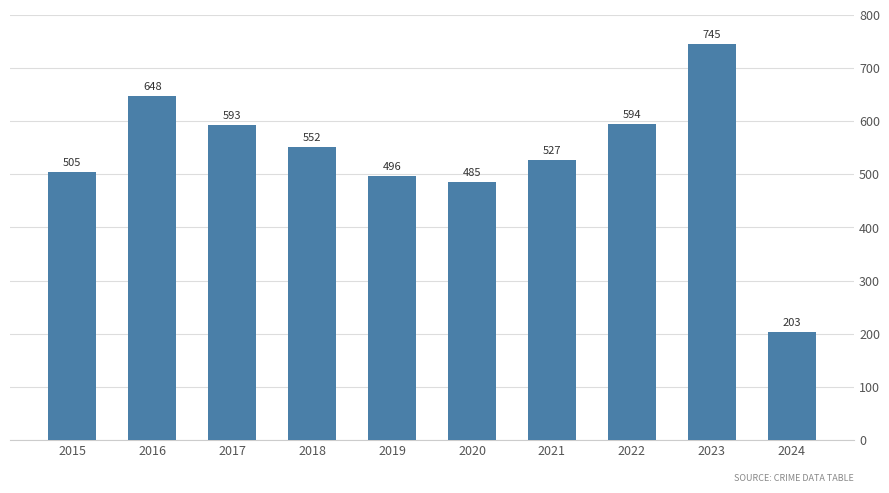

Where is the data nearest to the value 474?

2020